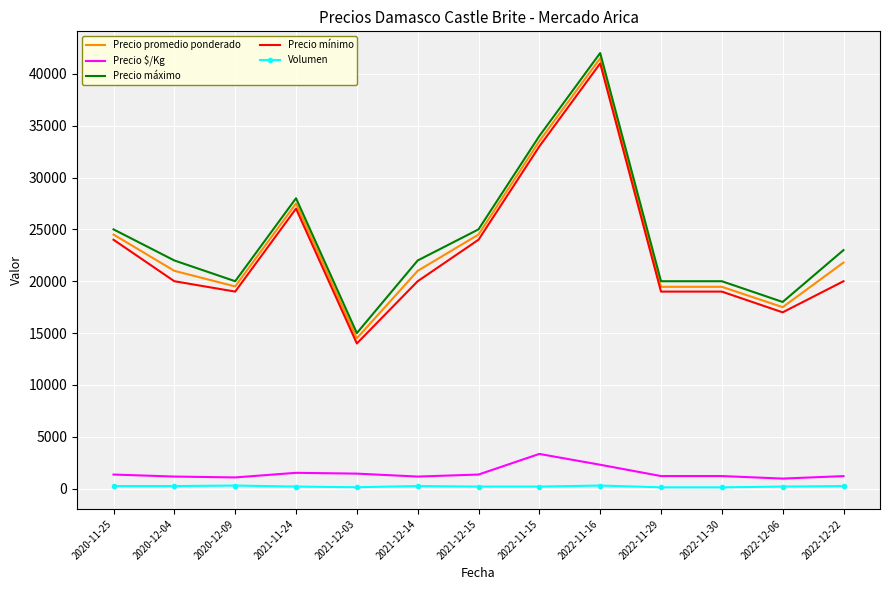

Is the value of Precio mínimo at 2021-11-24 greater than the value of Precio promedio ponderado at 2020-12-04?

Yes